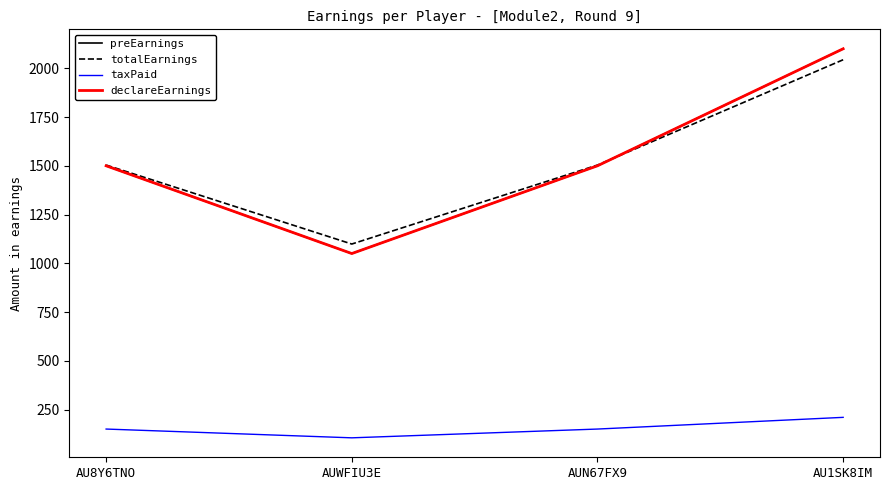

Is it true that preEarnings equals 1500.0 at AU8Y6TNO?

True